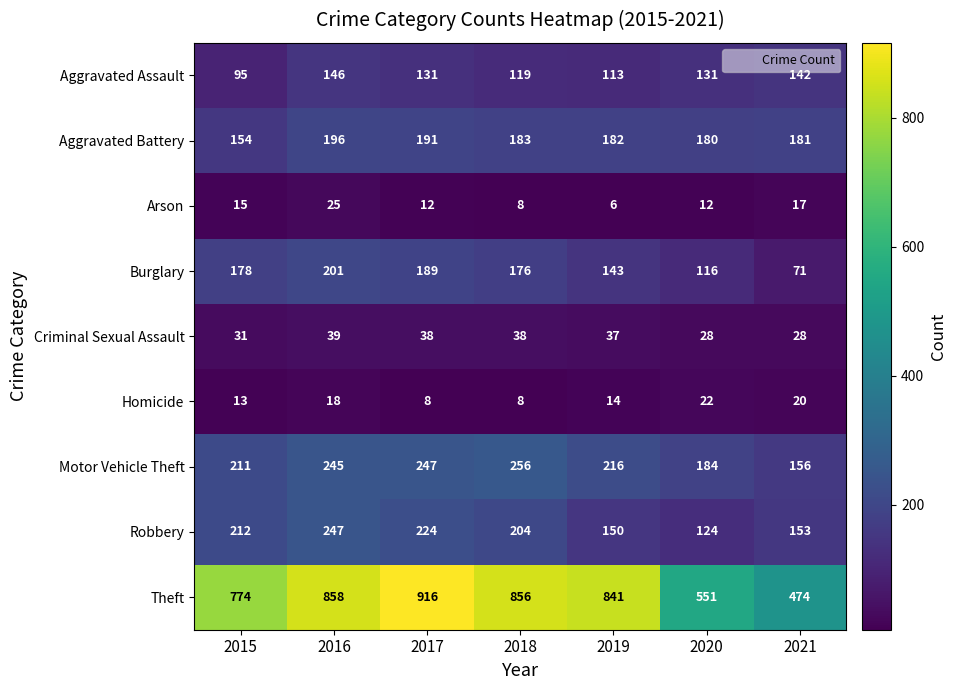

Which series changed the most between 2015 and 2016?

Theft